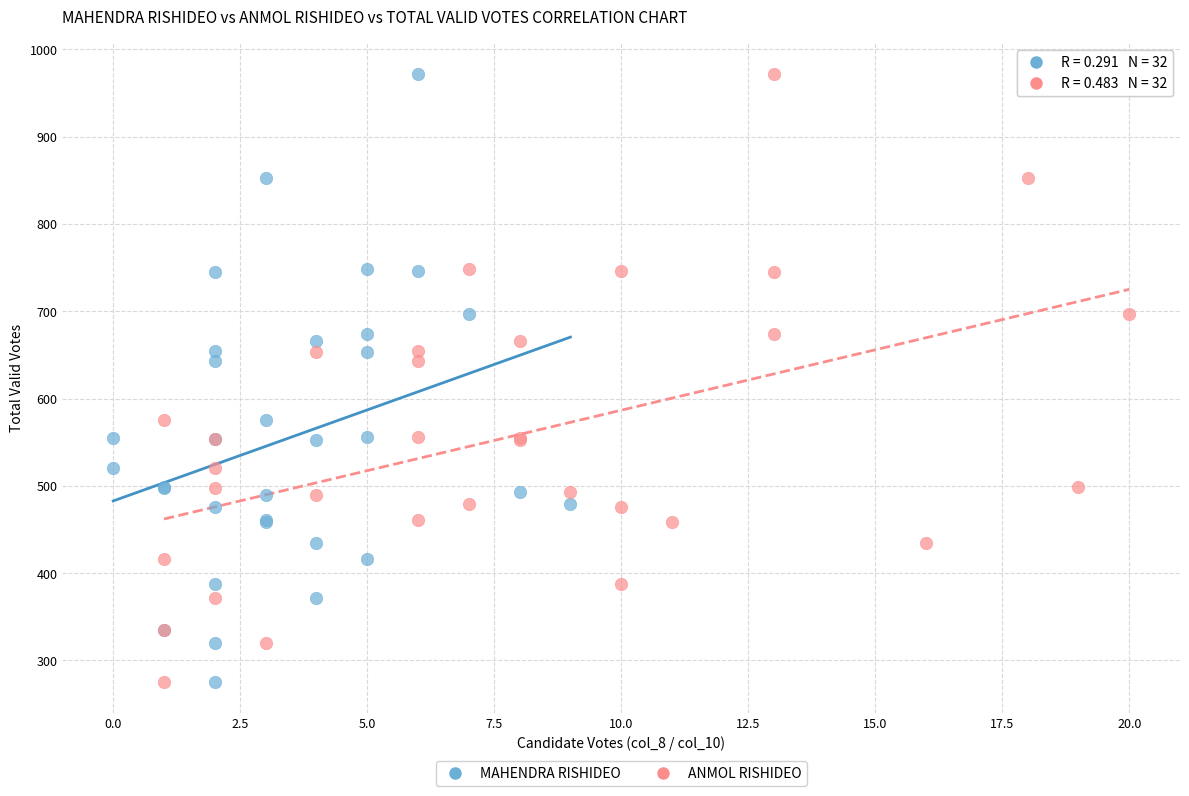

What are all the series names shown in the legend?

MAHENDRA RISHIDEO, ANMOL RISHIDEO